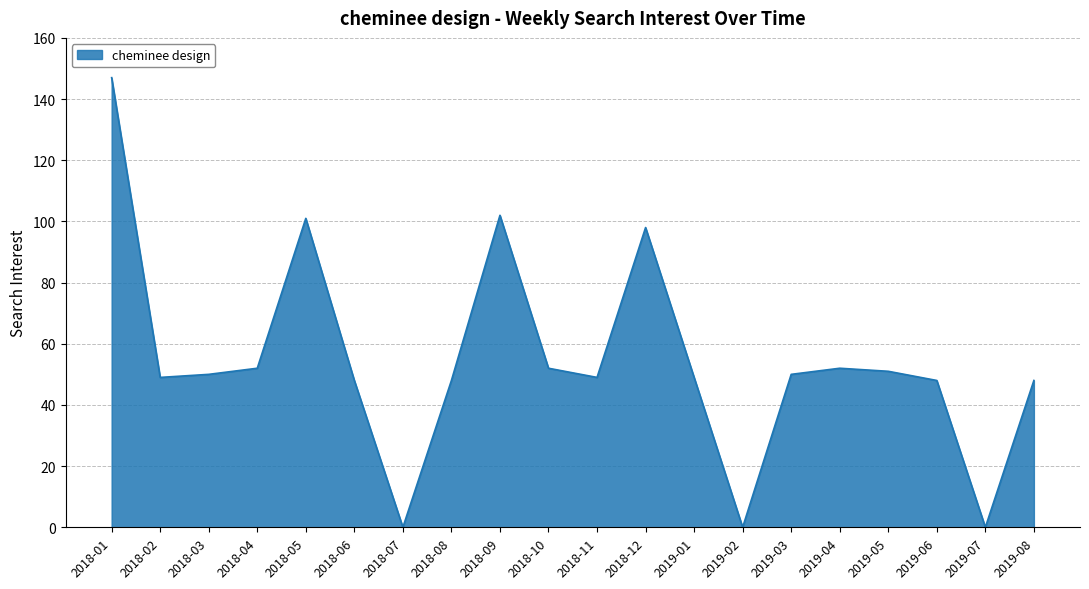

What is the average value?

55